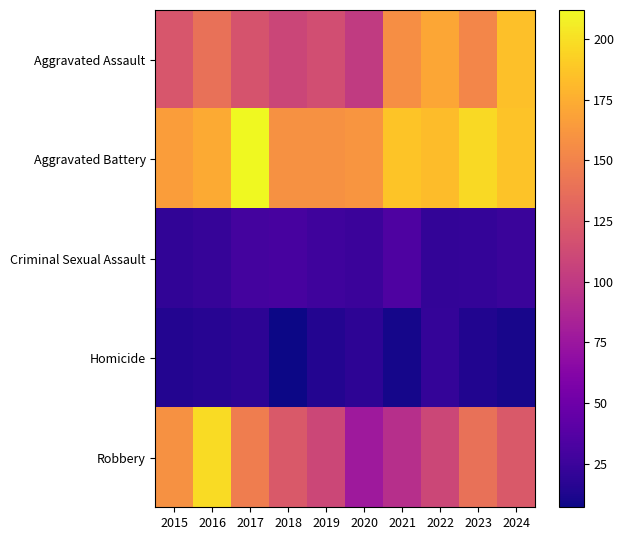

At how many categories does at least one series exceed 203?

1